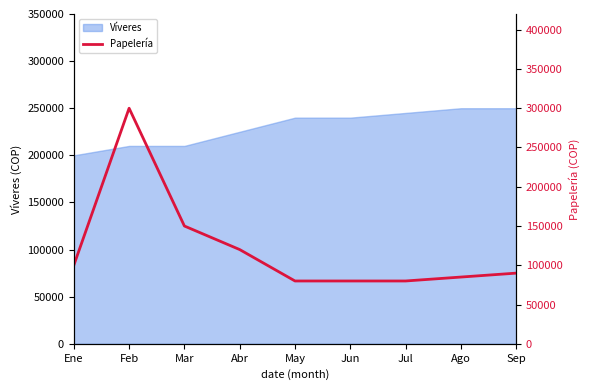

What is the change in value from Ene to Abr?

+20000